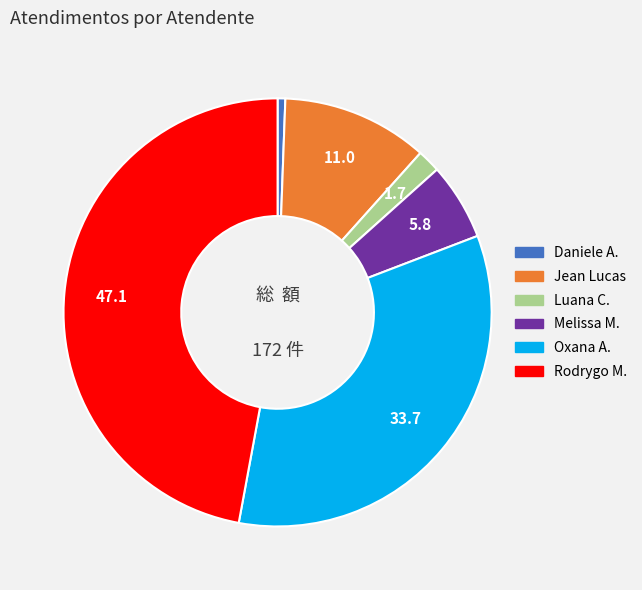

Does any single category account for the majority?

No